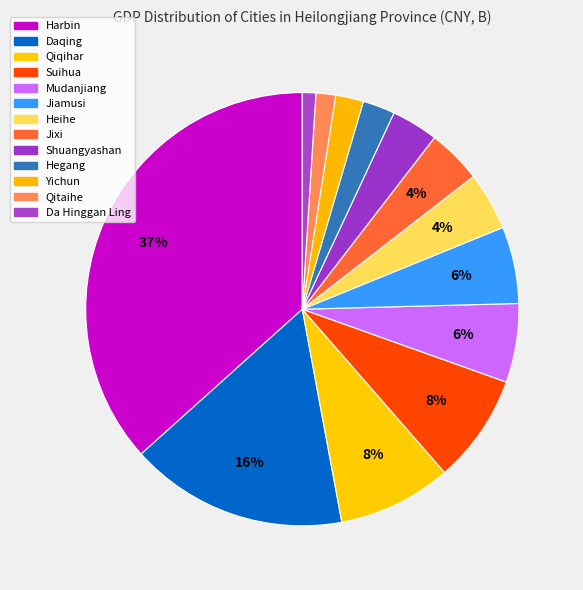

How many segments does this pie chart have?

13